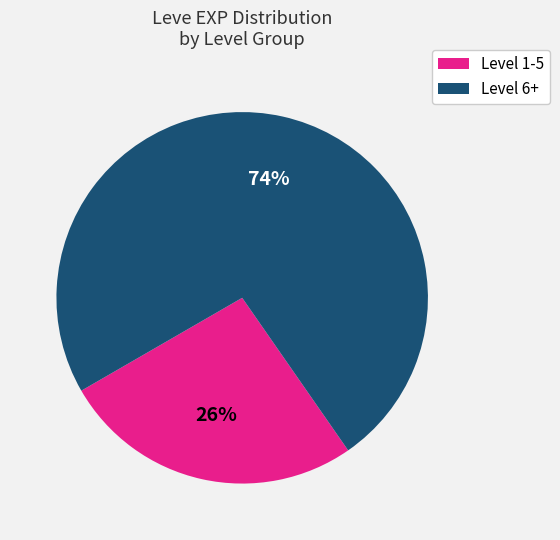

Does any single category account for the majority?

Yes